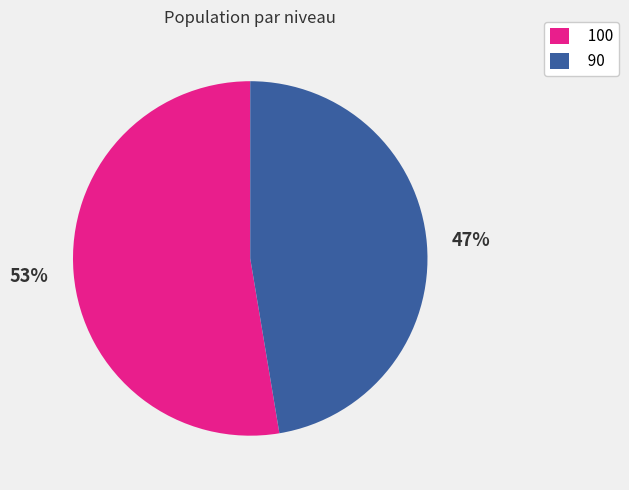

Is it true that 100 is 39% of the pie?

False